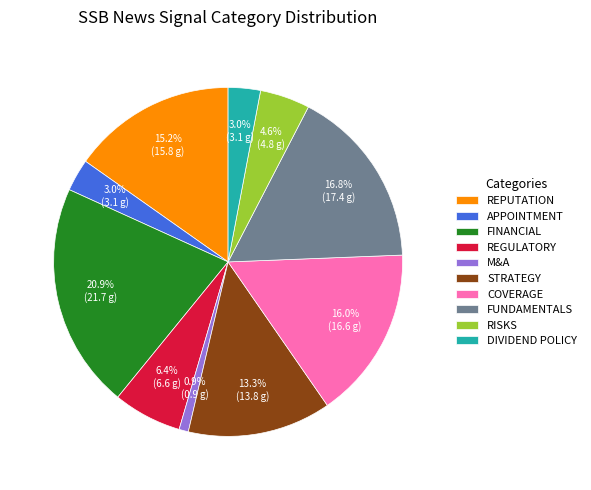

How many slices are in this pie chart?

10